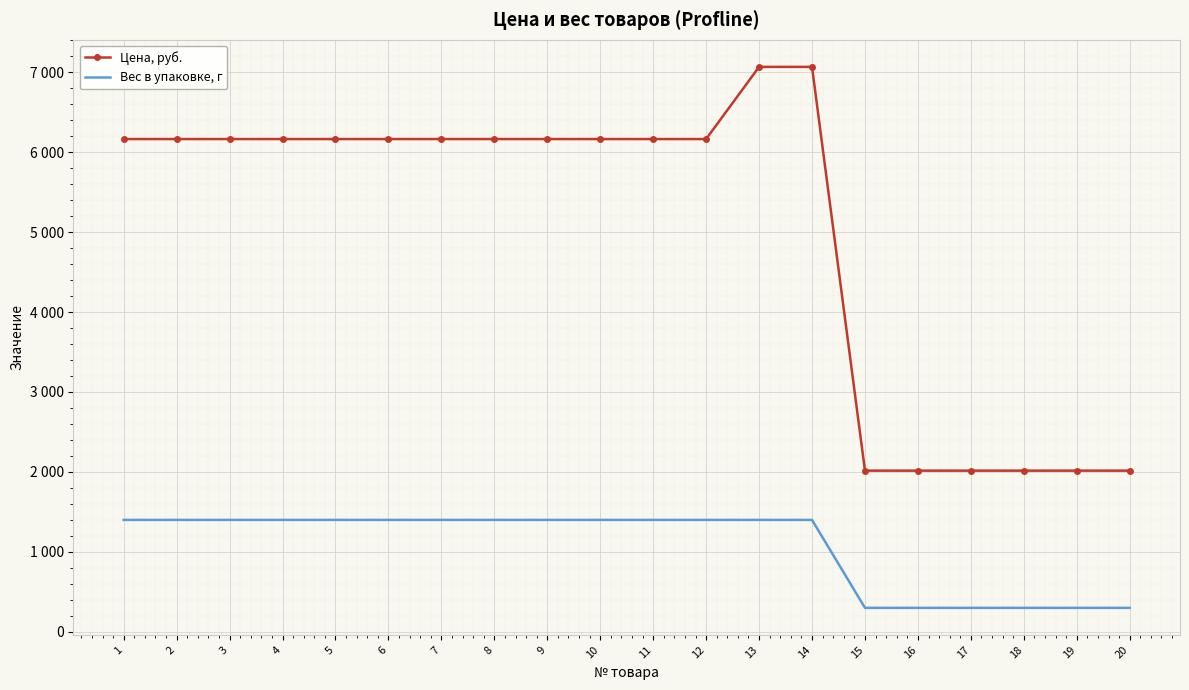

Reading left to right, list all the values displayed in this chart.

Цена, руб.: 1=6163.2	2=6163.2	3=6163.2	4=6163.2	5=6163.2	6=6163.2	7=6163.2	8=6163.2	9=6163.2	10=6163.2	11=6163.2	12=6163.2	13=7065.6	14=7065.6	15=2016.0	16=2016.0	17=2016.0	18=2016.0	19=2016.0	20=2016.0
Вес в упаковке, г: 1=1400.0	2=1400.0	3=1400.0	4=1400.0	5=1400.0	6=1400.0	7=1400.0	8=1400.0	9=1400.0	10=1400.0	11=1400.0	12=1400.0	13=1400.0	14=1400.0	15=300.0	16=300.0	17=300.0	18=300.0	19=300.0	20=300.0